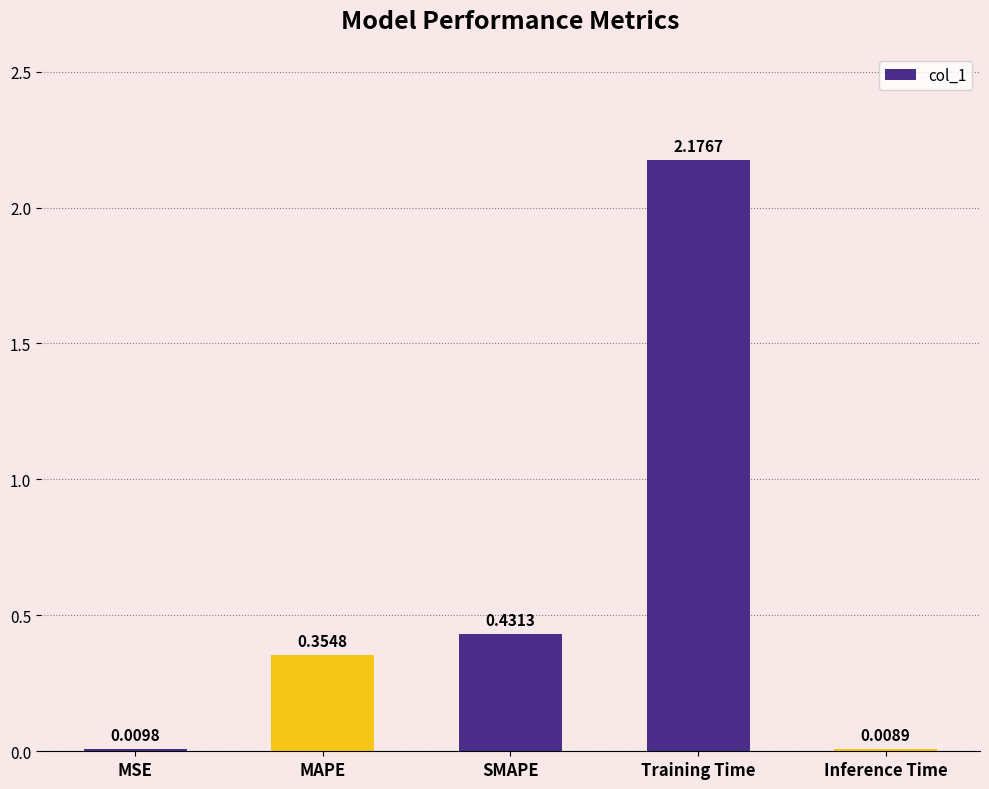

What is the difference between the values at SMAPE and Training Time?

1.7